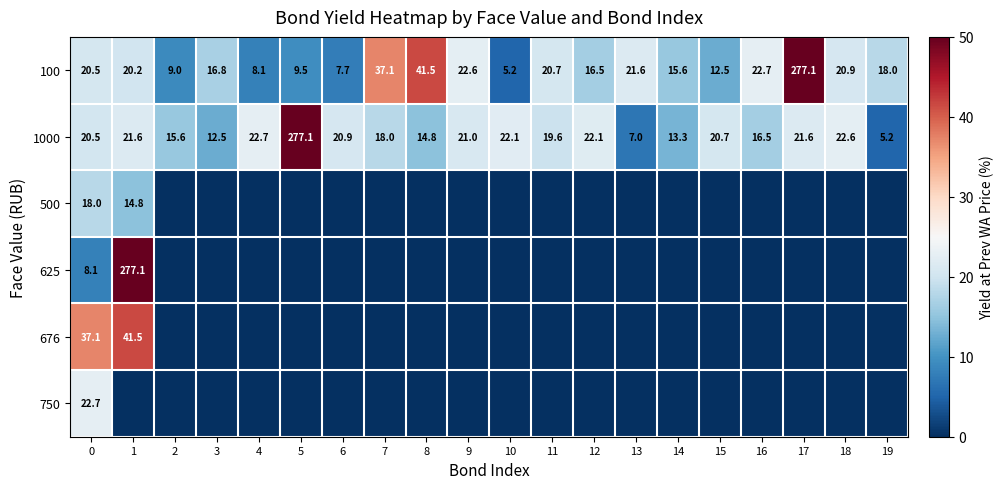

At which label does 100 reach its minimum?

10